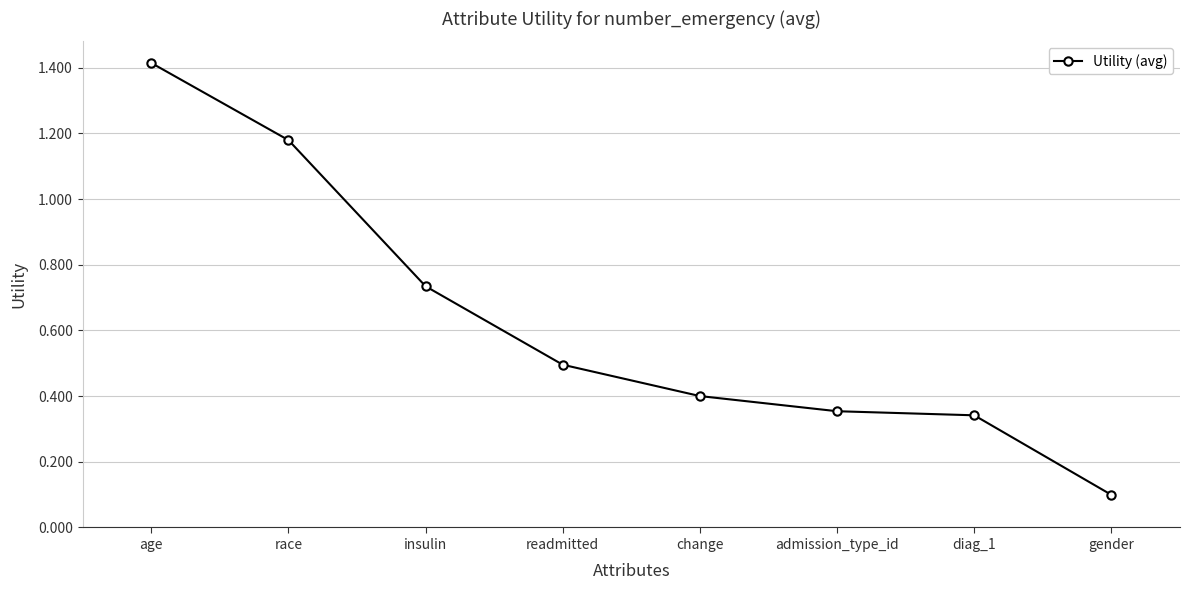

Where is the data nearest to the value 0?

gender